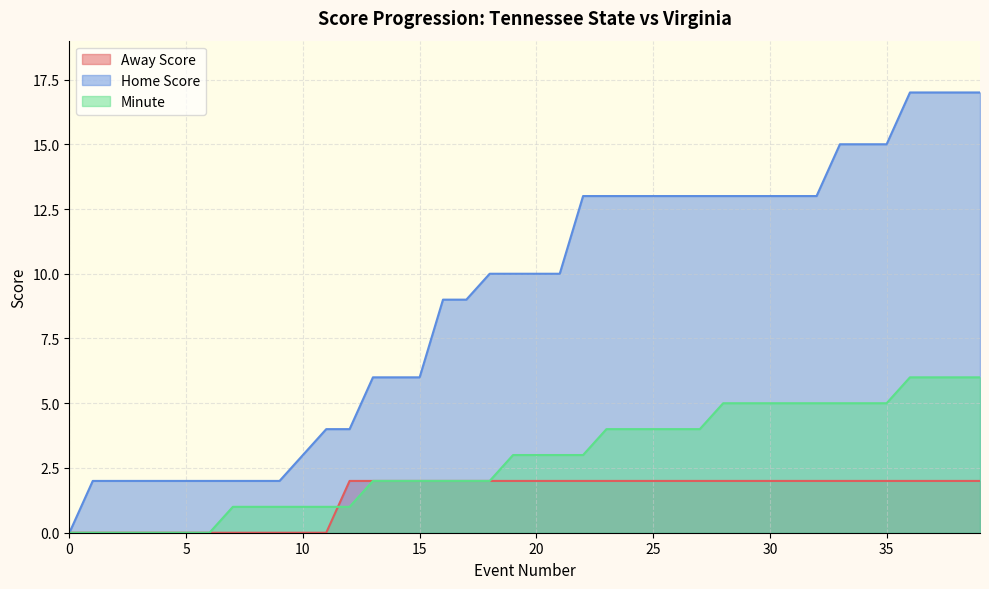

Reading left to right, list all the values displayed in this chart.

Away Score: 0	0	0	0	0	0	0	0	0	0	0	0	2	2	2	2	2	2	2	2	2	2	2	2	2	2	2	2	2	2	2	2	2	2	2	2	2	2	2	2
Home Score: 0	2	2	2	2	2	2	2	2	2	3	4	4	6	6	6	9	9	10	10	10	10	13	13	13	13	13	13	13	13	13	13	13	15	15	15	17	17	17	17
Minute: 0	0	0	0	0	0	0	1	1	1	1	1	1	2	2	2	2	2	2	3	3	3	3	4	4	4	4	4	5	5	5	5	5	5	5	5	6	6	6	6